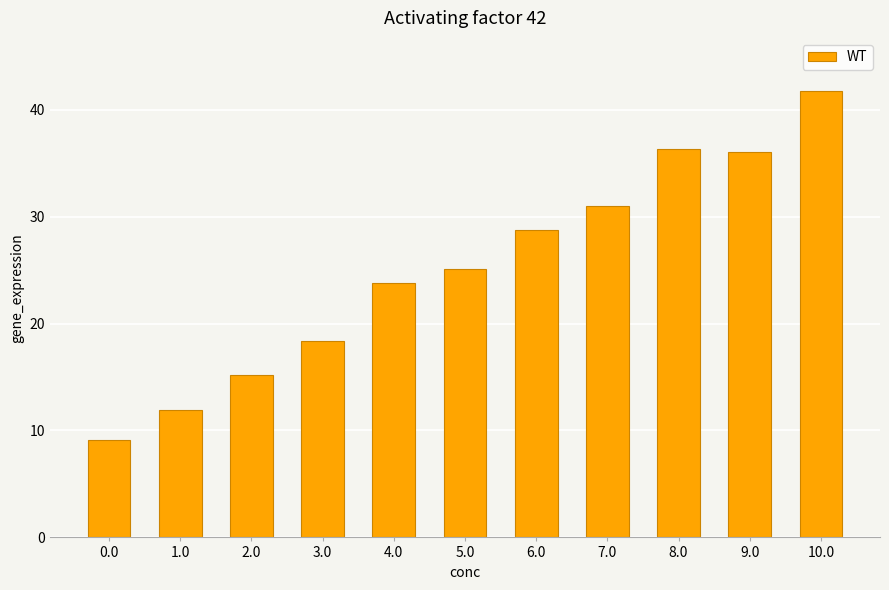

What value does the data have at 3.0?

18.4